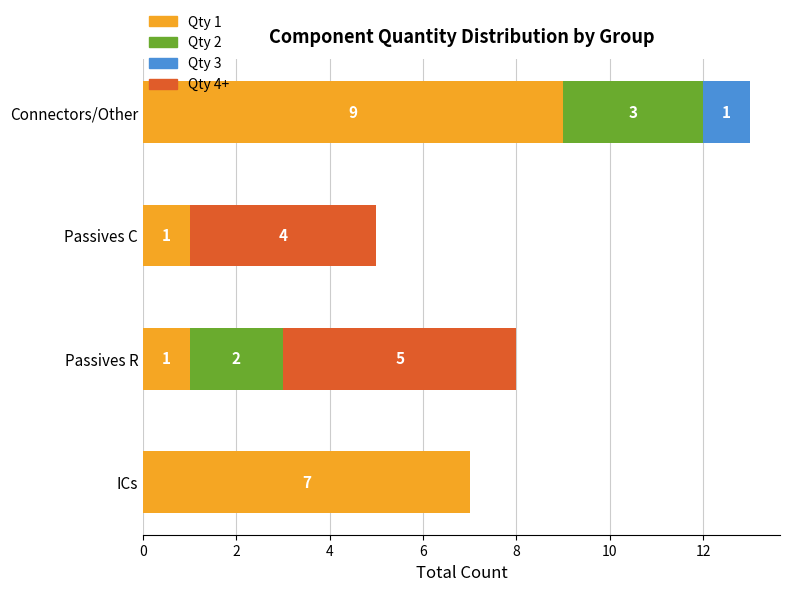

Which category has the highest value in the Qty 1 series?

Connectors/Other